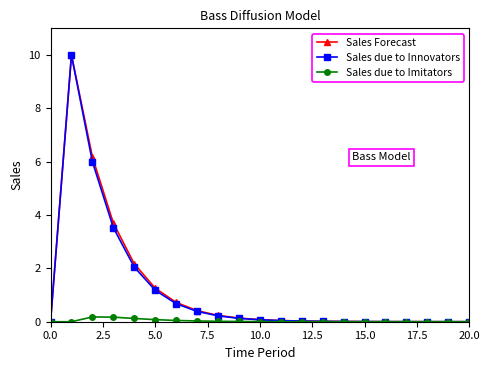

At how many categories does at least one series exceed 3?

3